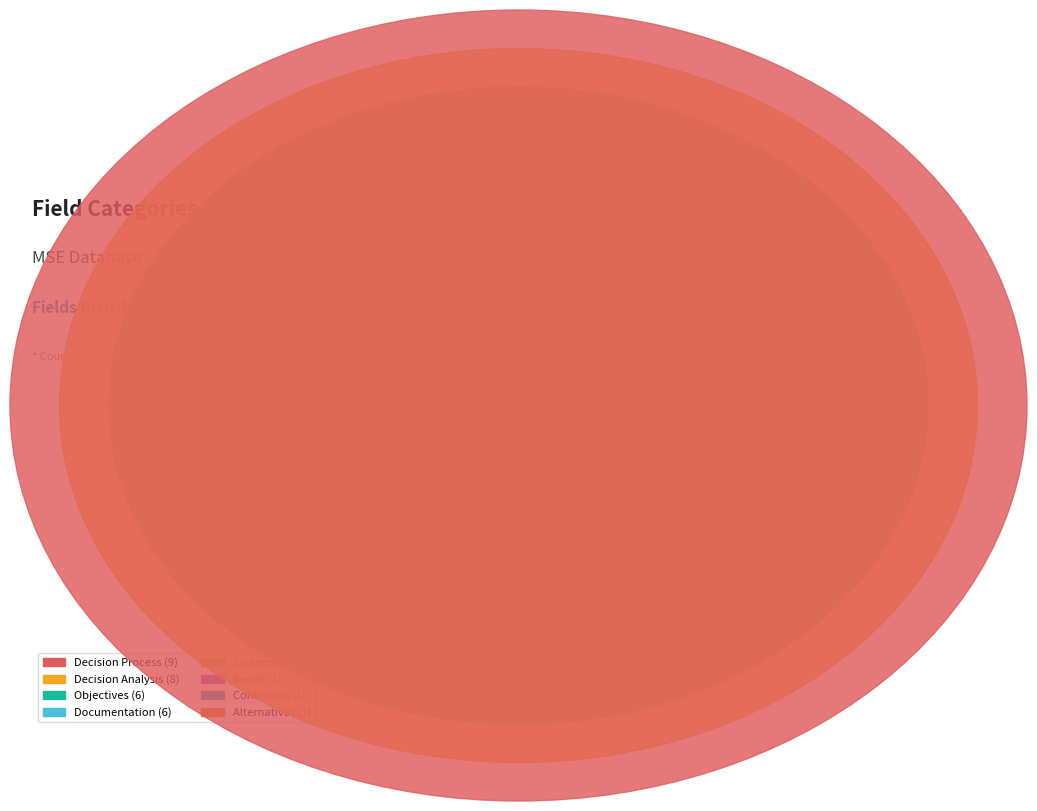

To the nearest percent, what percentage of the pie is System?

14%